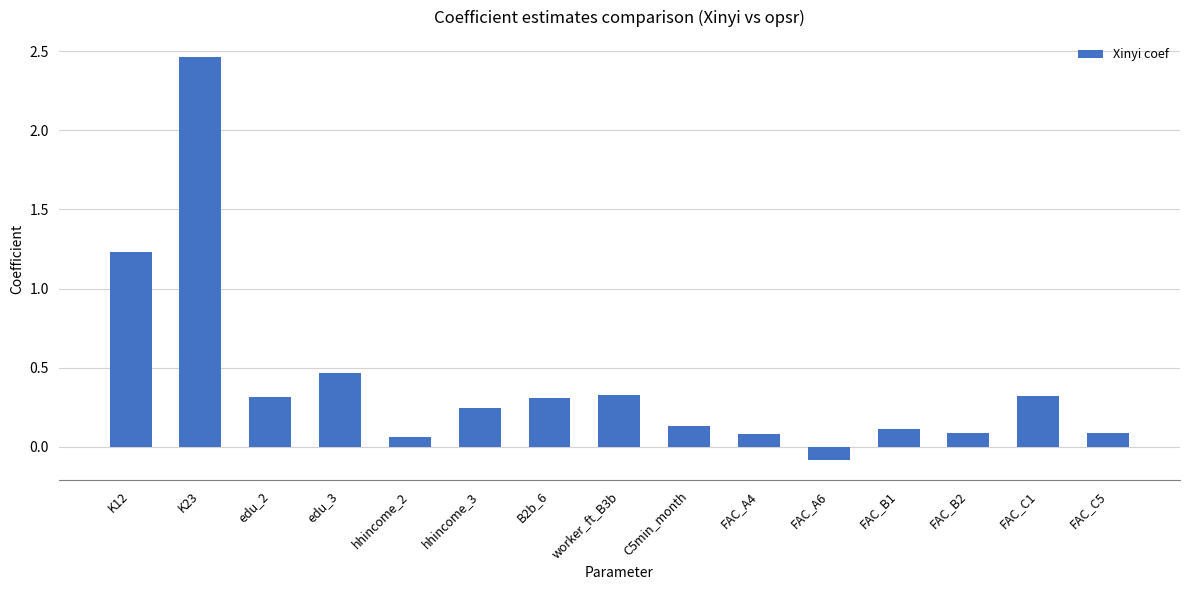

What is the sum of all values?

6.2